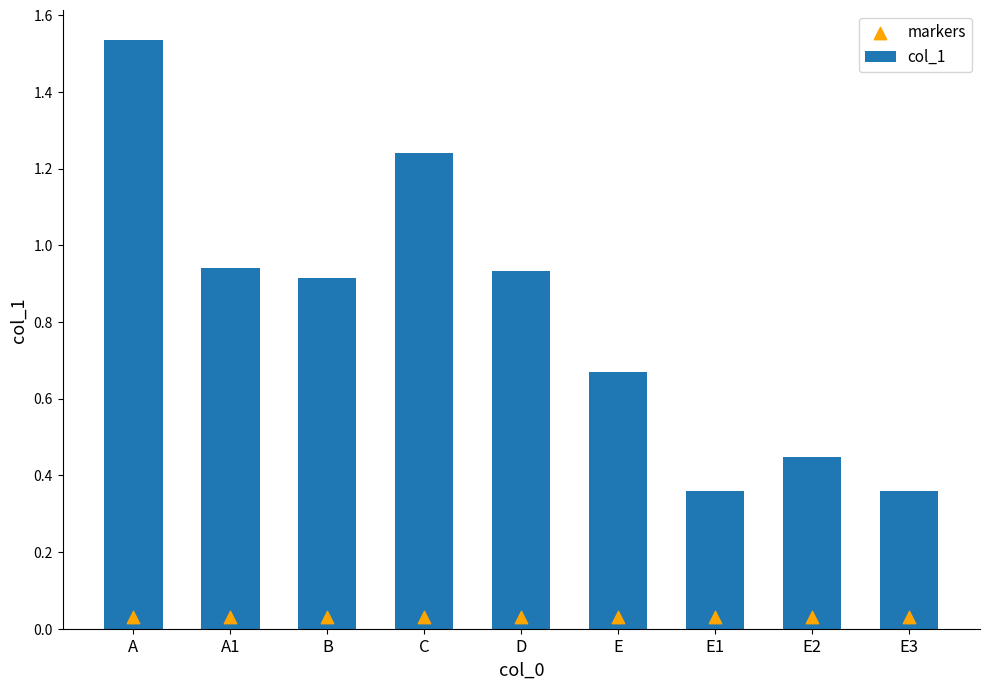

Which series contains the lowest Y value?

markers